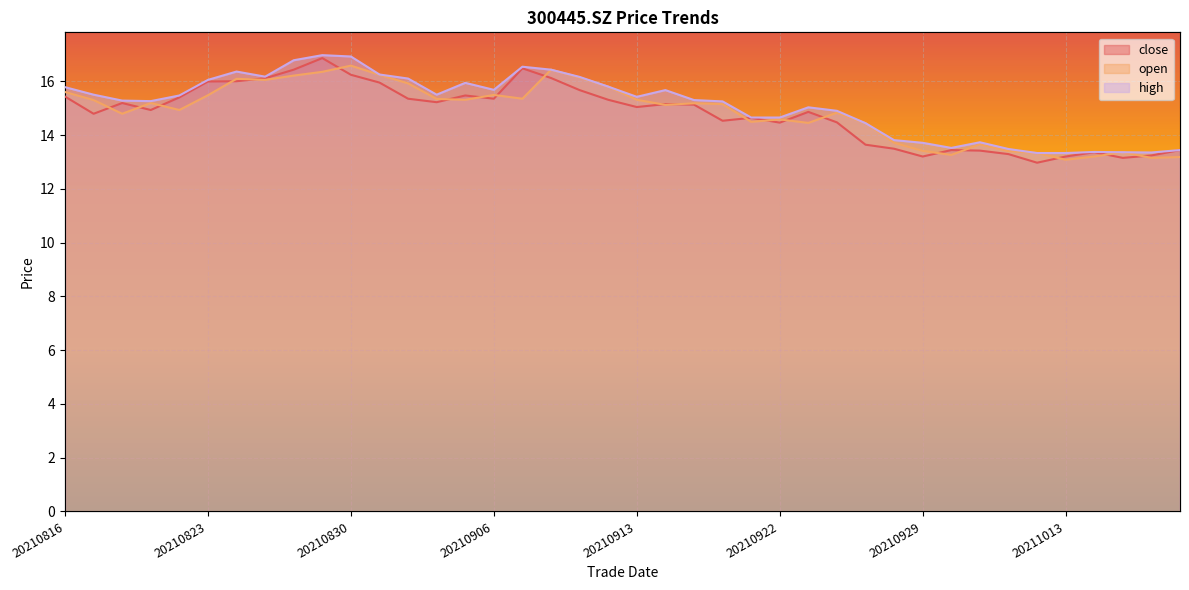

The value of open at 20210913 is 15.3. True or false?

True